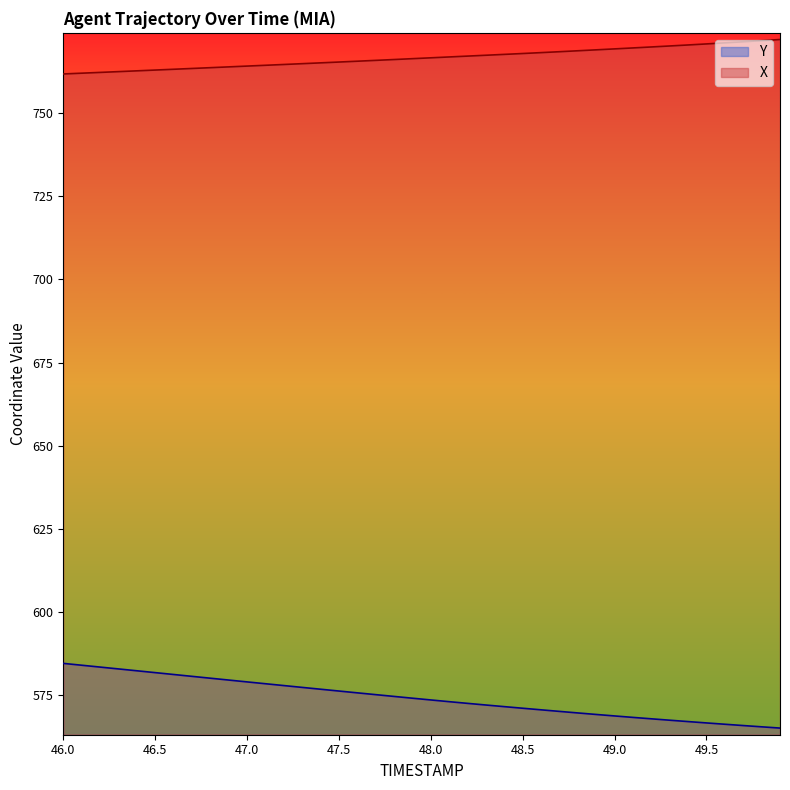

At which category is the sum across all series the highest?

46.0